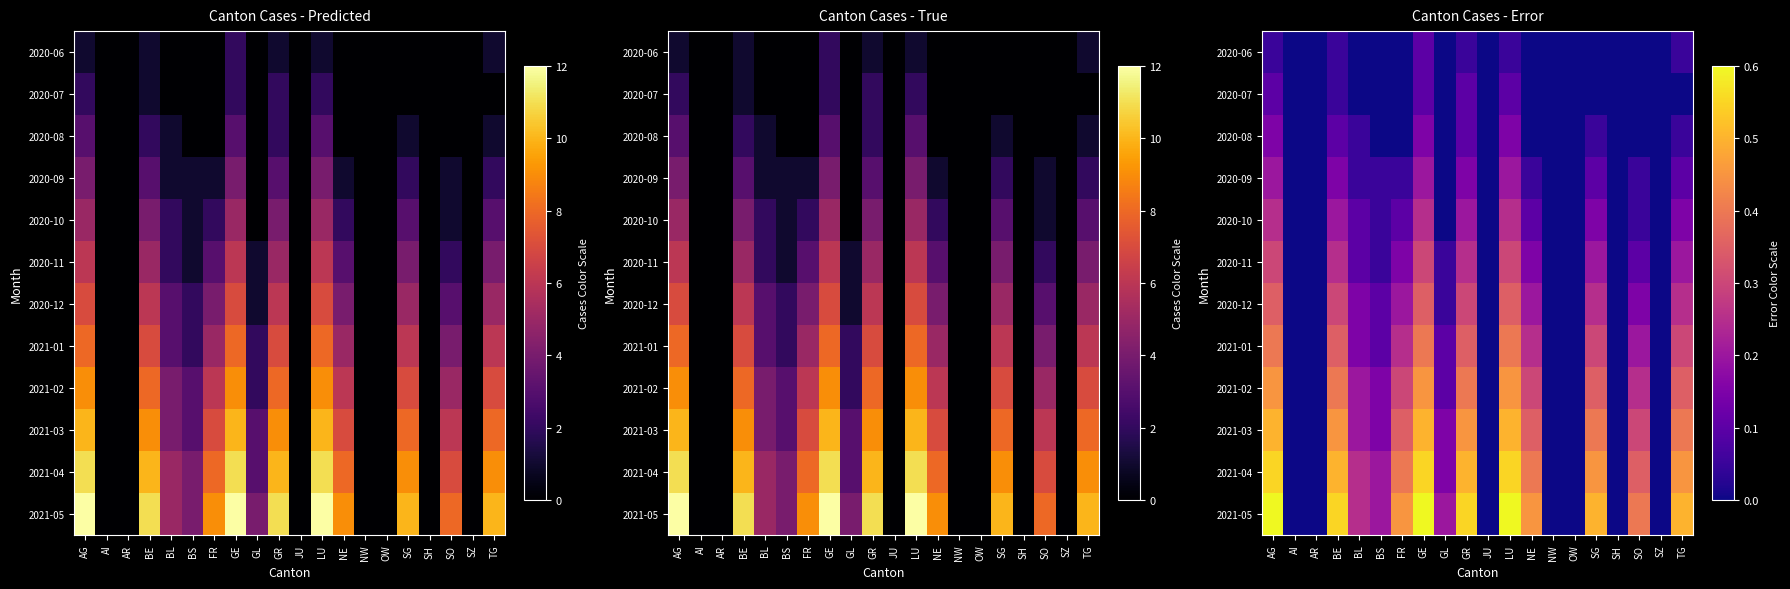

What is the difference between the highest and lowest values at SO?

0.4